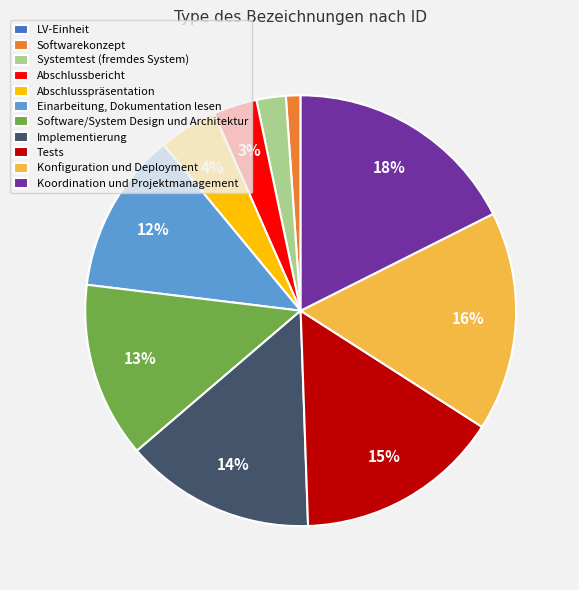

Is it true that Einarbeitung, Dokumentation lesen is 7% of the pie?

False